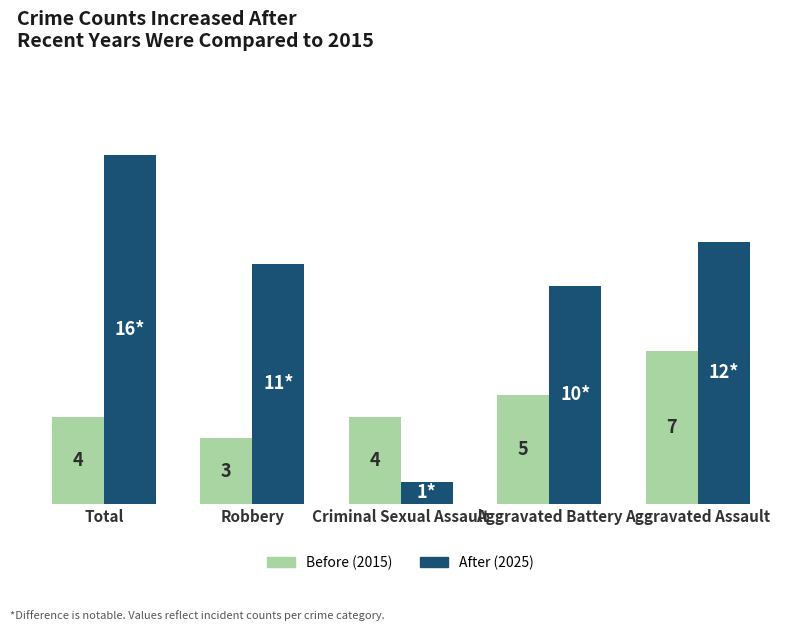

Which series has the largest range (max minus min)?

After (2025)